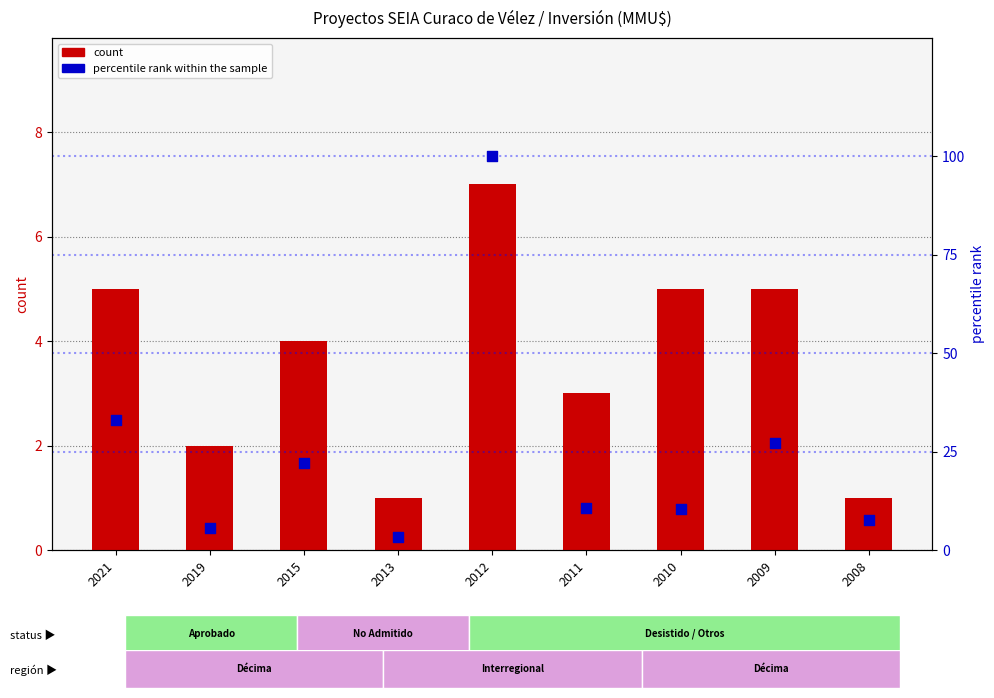

What are all the series names shown in the legend?

count, percentile rank within the sample